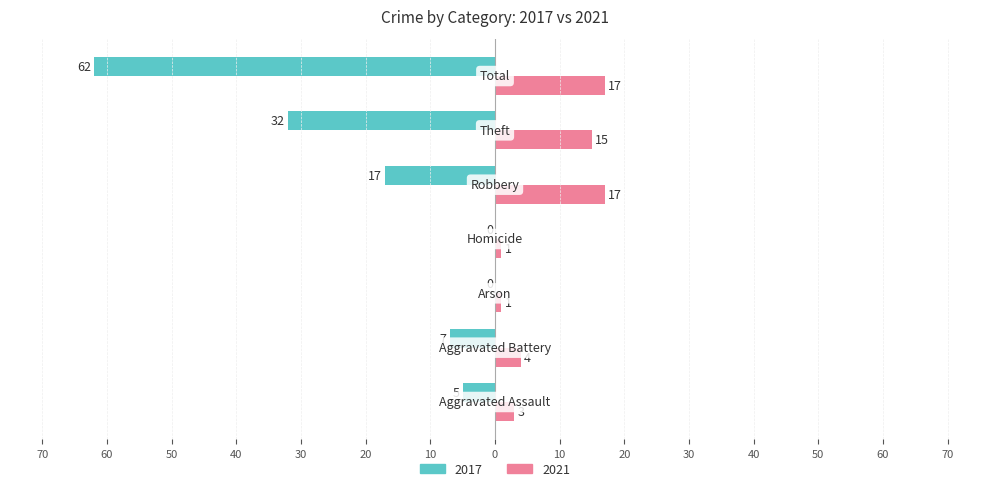

What are all the series names shown in the legend?

2017, 2021